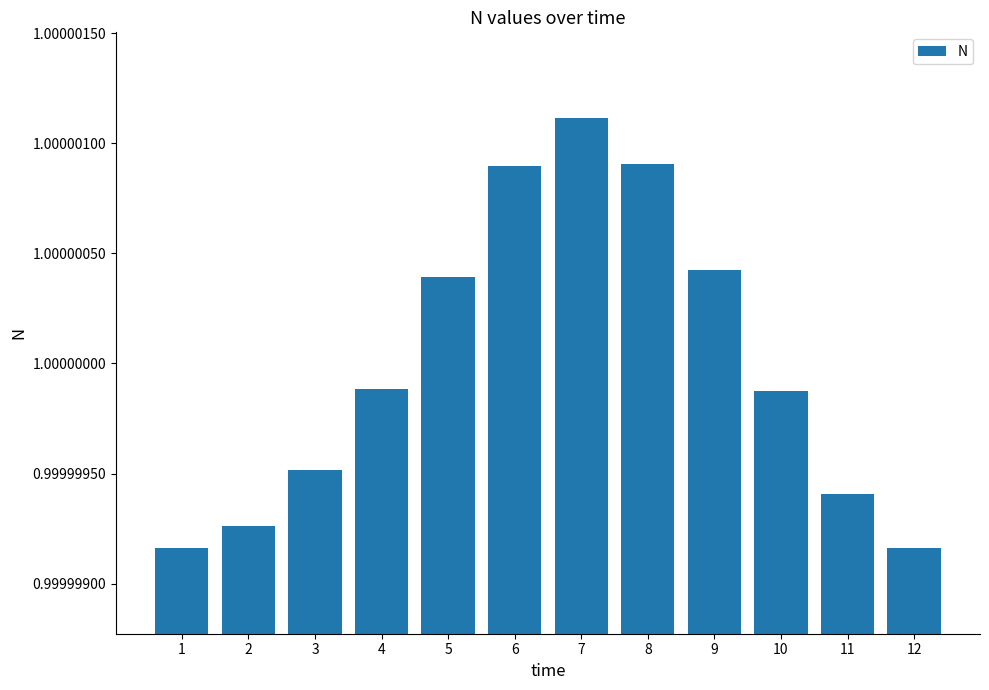

Between 10 and 9, which is larger?

9